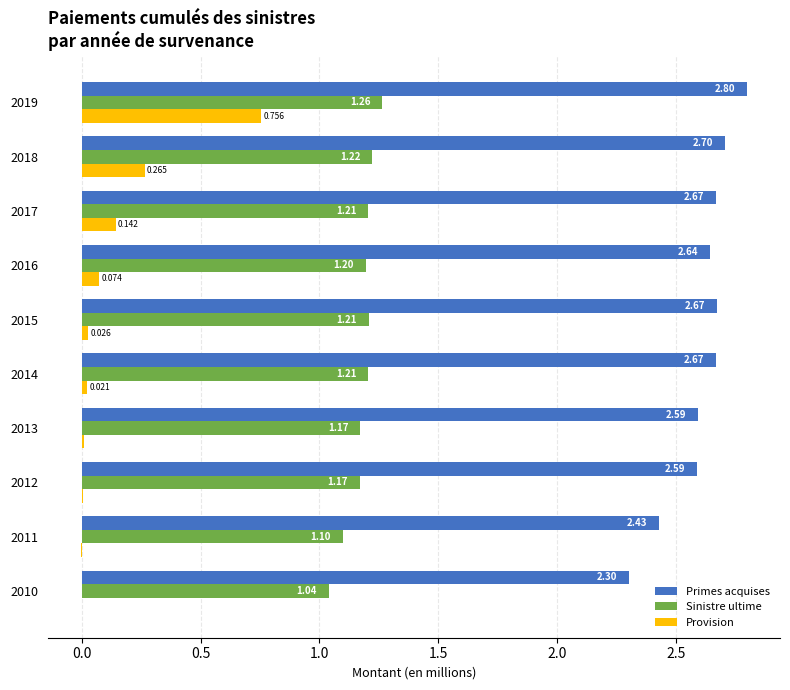

What is the average value of the Sinistre ultime series?

1.2